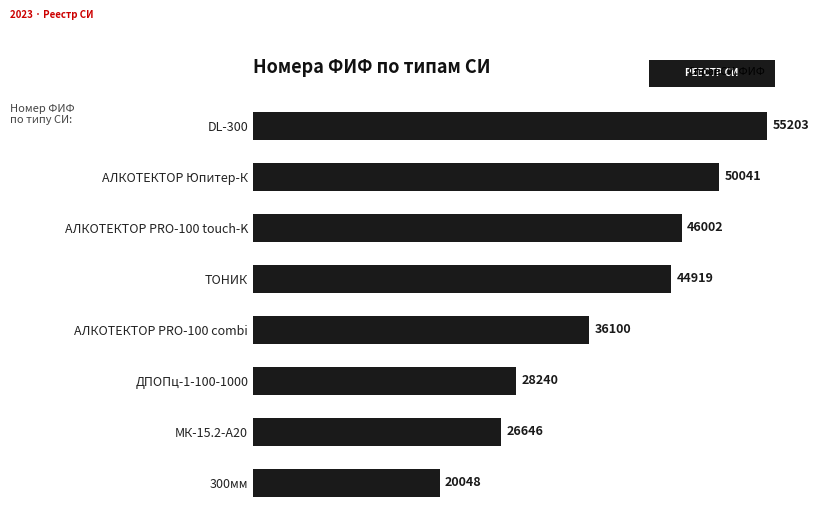

Is it true that the value at АЛКОТЕКТОР Юпитер-К is 26155?

False